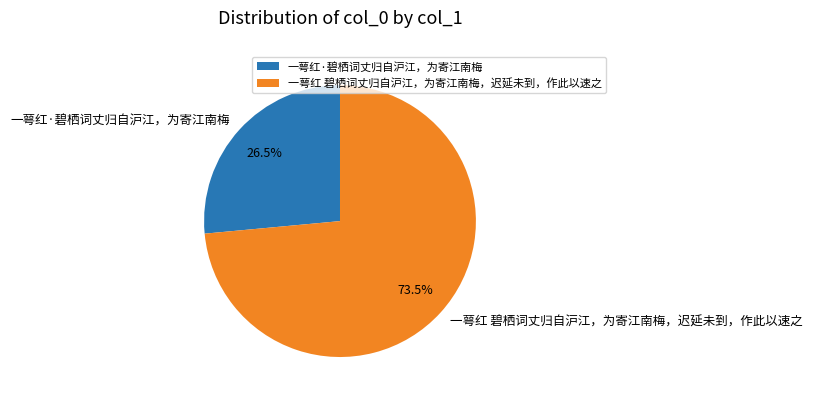

What percentage is NOT represented by 一萼红·碧栖词丈归自沪江，为寄江南梅?

73.5%